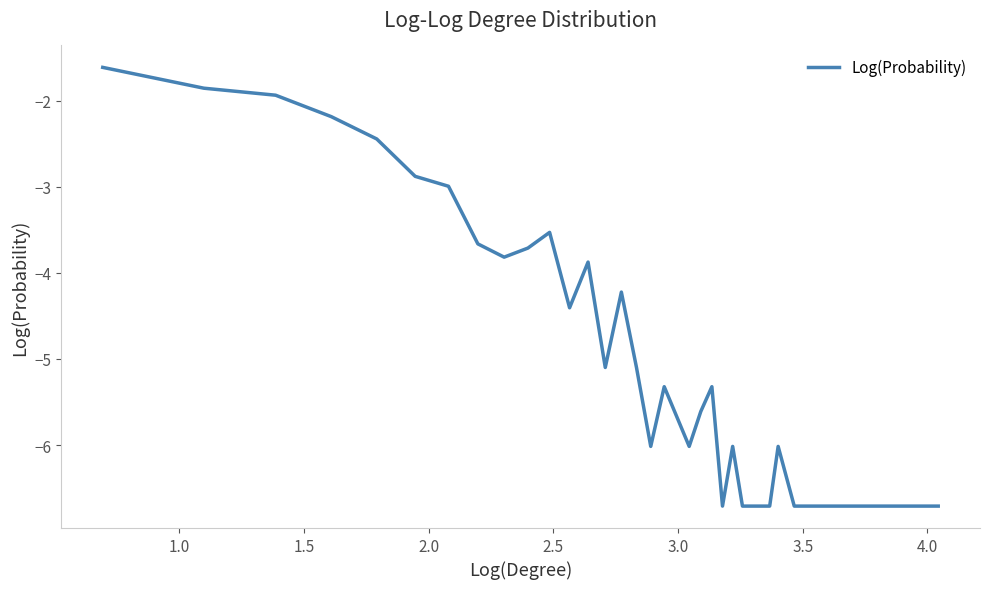

What is the minimum value shown in the chart?

-6.7